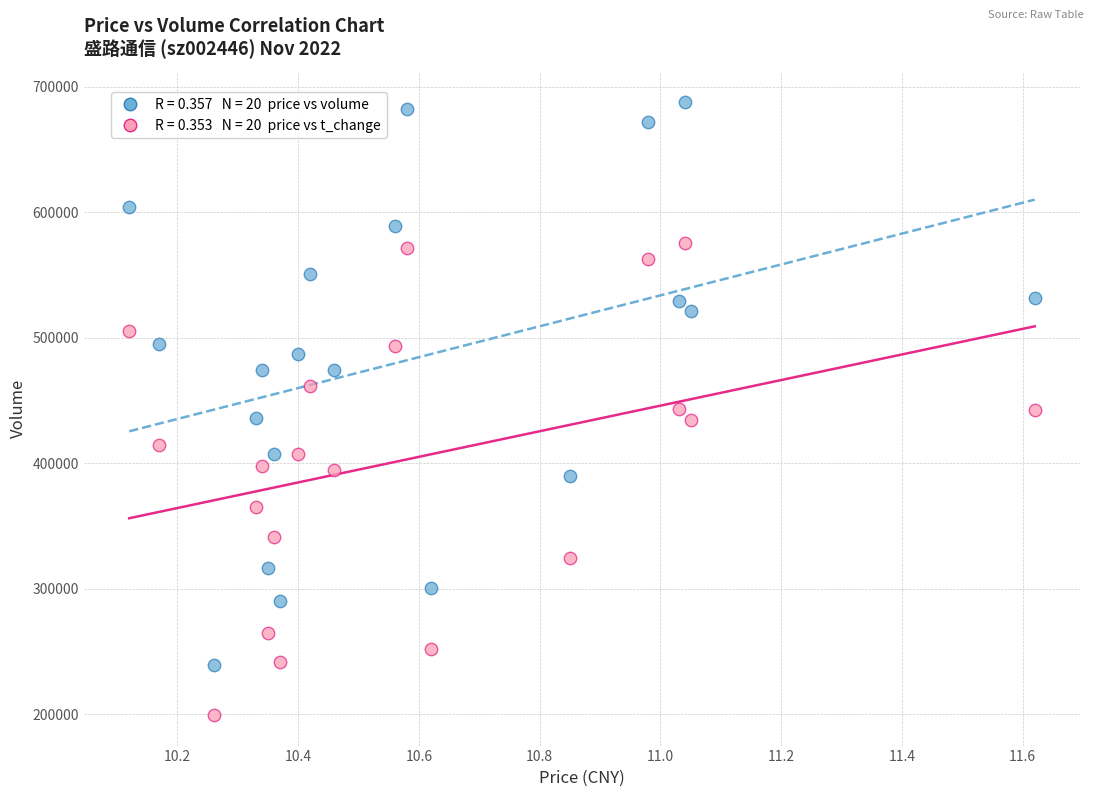

Across all data points, what is the range of Y values (max minus min)?

487984.0